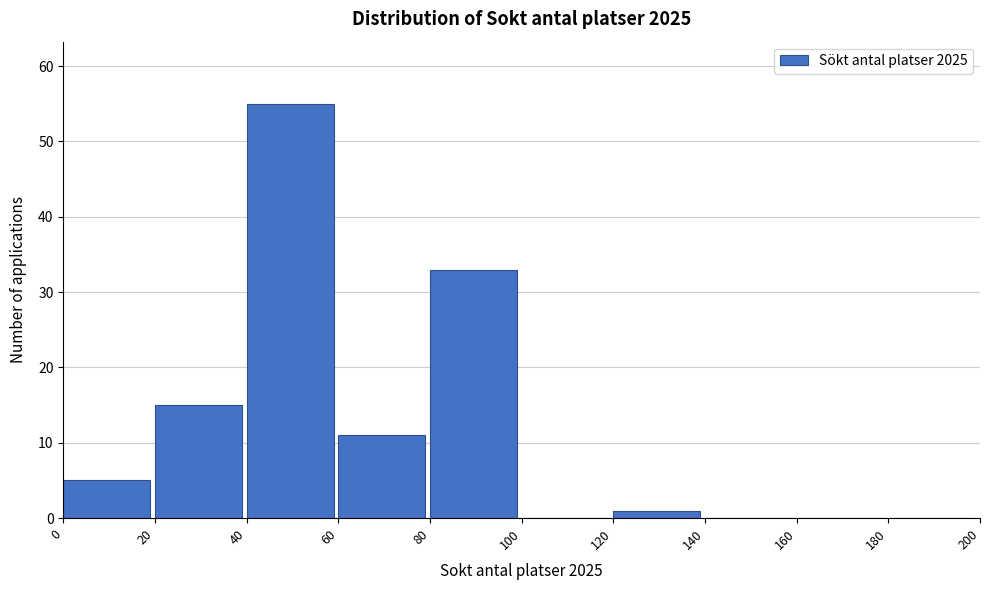

Reading left to right, transcribe this chart: for each bar, give the range it covers on the x-axis and its height. The values are not printed on the chart, so give them approximately, as read against the axis.

0 to 20: 5
20 to 40: 15
40 to 60: 55
60 to 80: 11
80 to 100: 33
100 to 120: 0
120 to 140: 1
140 to 160: 0
160 to 180: 0
180 to 200: 0